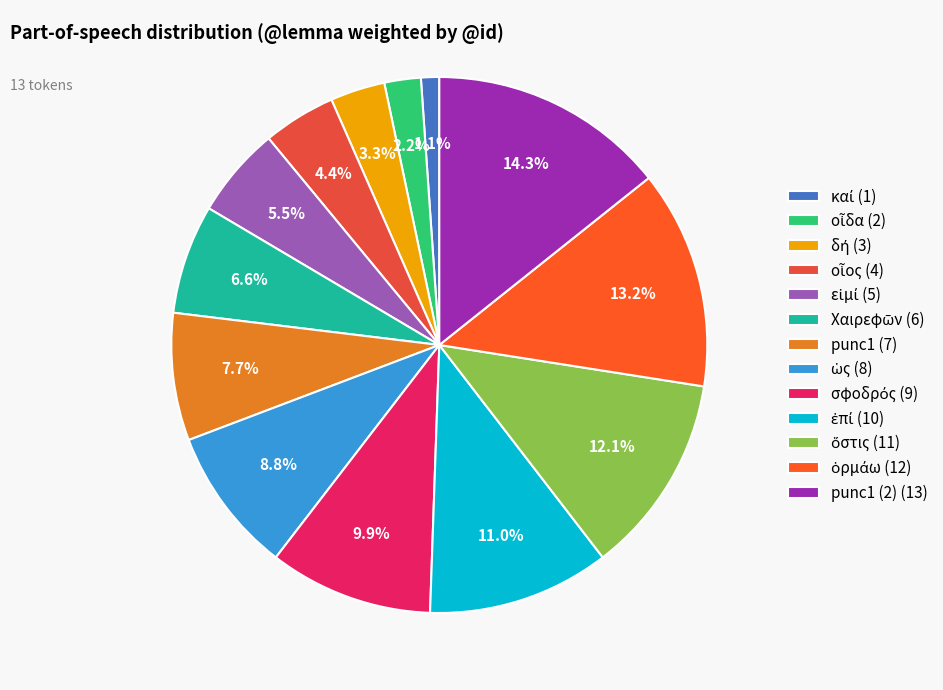

Count the number of slices in the pie.

13